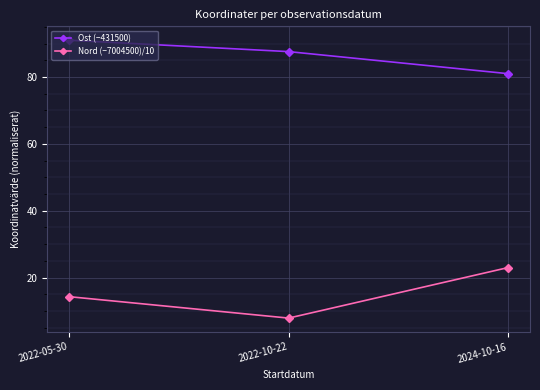

Which series has the widest spread of values?

Nord (−7004500)/10